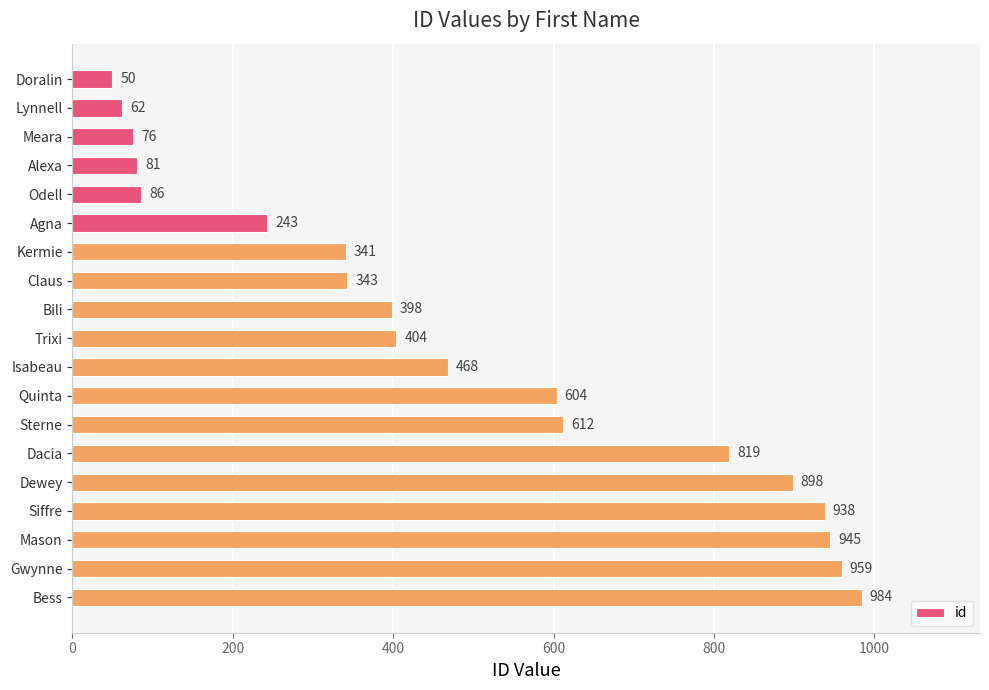

Between Bili and Siffre, which is larger?

Siffre